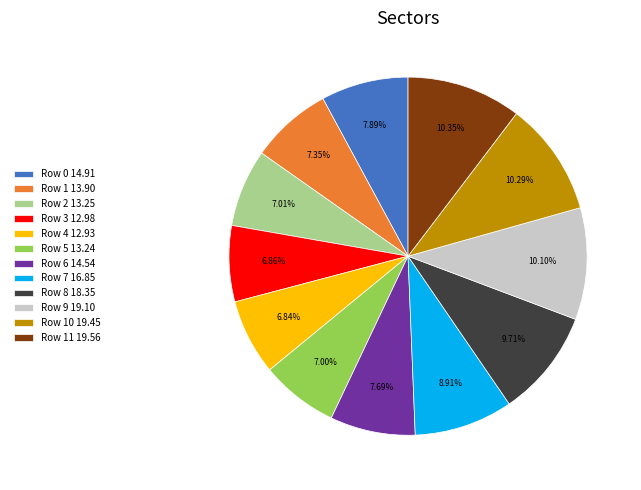

Is there any slice that represents more than half of the pie?

No